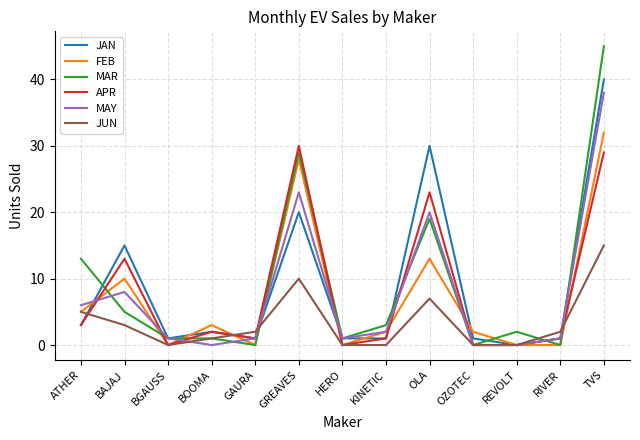

Which category has the highest value across all series?

TVS